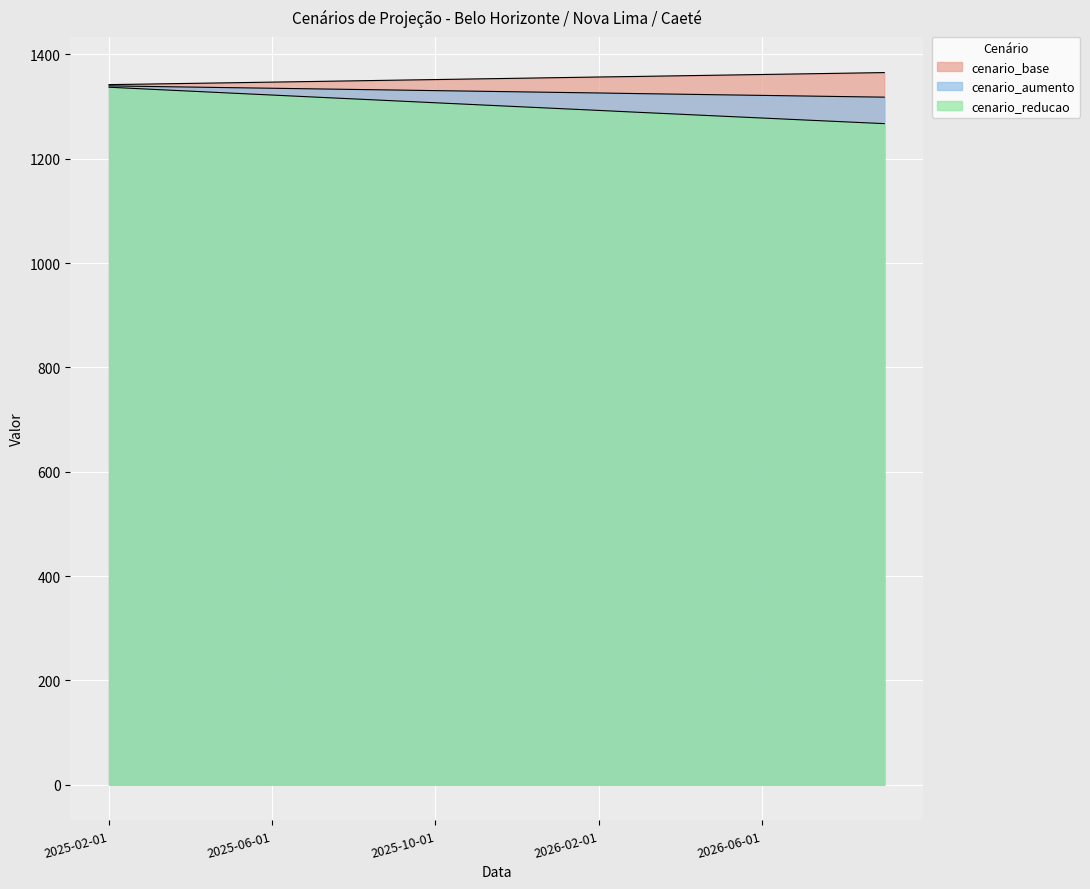

Which series has the largest range (max minus min)?

cenario_reducao